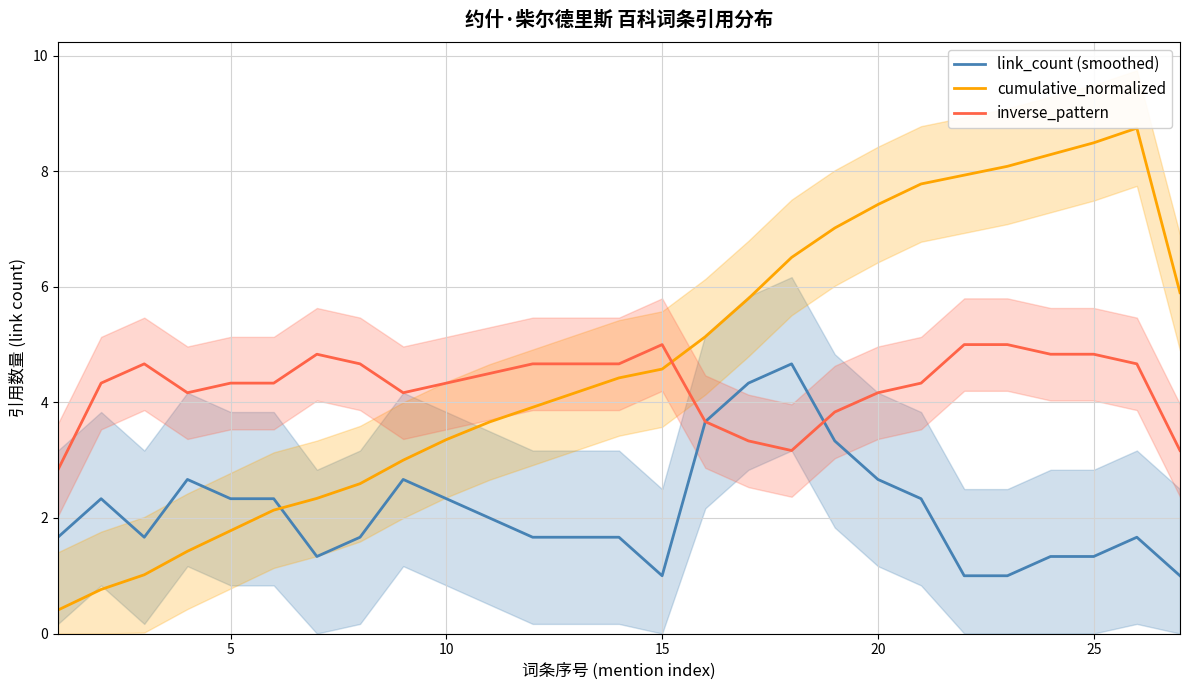

Is it true that inverse_pattern equals 8.5 at 15?

False